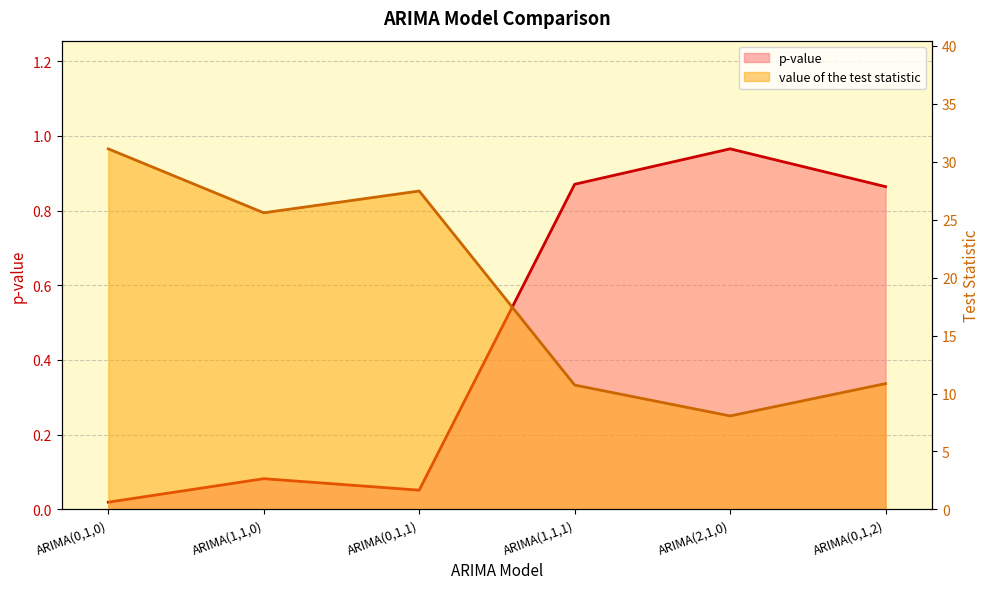

Reading left to right, transcribe all the data shown in this chart.

p-value: 0.0	0.1	0.1	0.9	1.0	0.9
value of the test statistic: 31.1	25.6	27.5	10.7	8.1	10.9